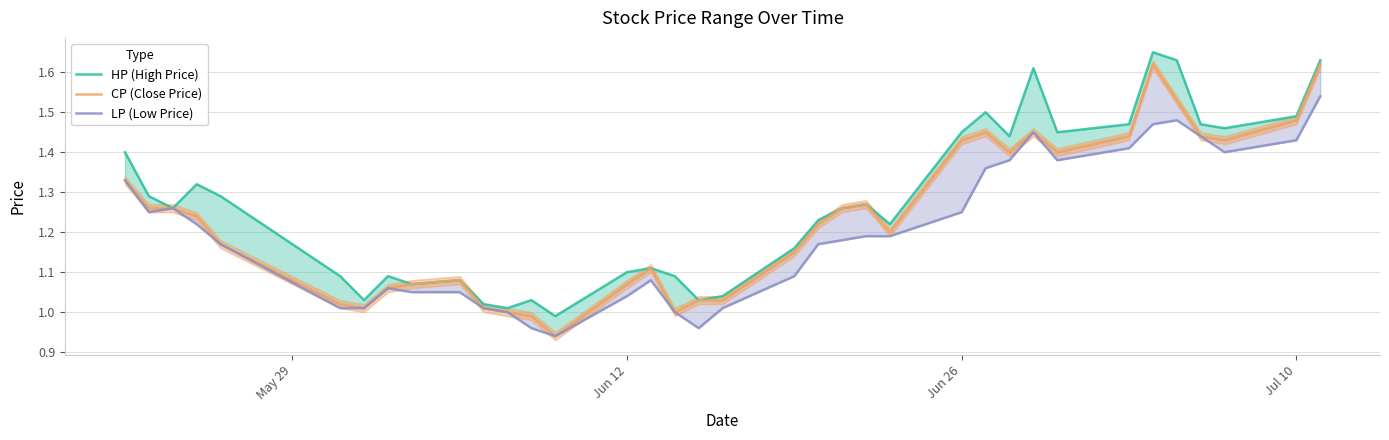

Which series has the largest range (max minus min)?

CP (Close Price)